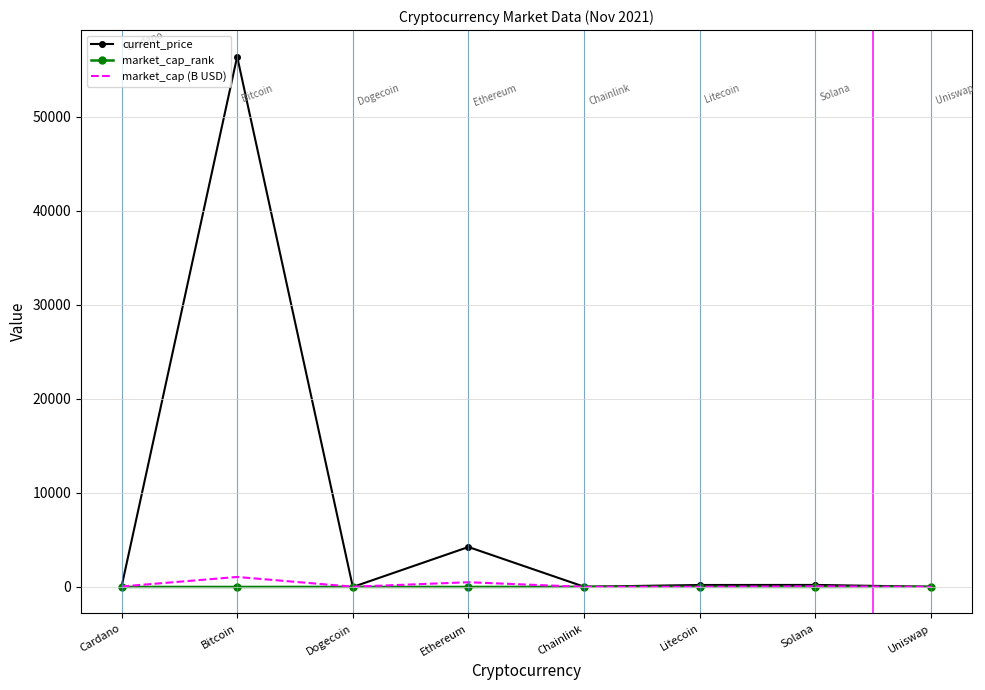

What is the greatest value displayed?

56420.0